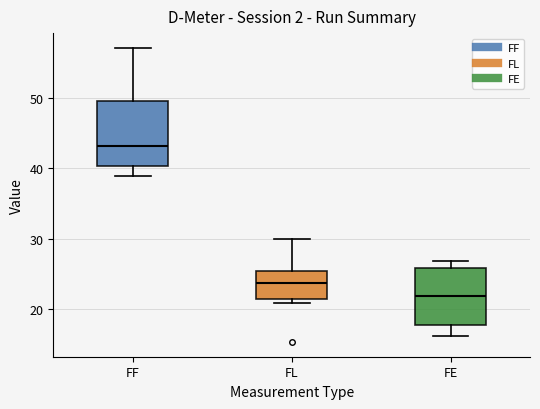

Reading left to right, transcribe this box plot: for each box, give where its median line is, the range the box spans, and where its two whiskers end, as read against the y-axis. The values are not printed on the chart, so give them approximately, as read against the axis.

FF: median 43, box 40 to 50, whiskers 39 to 57
FL: median 24, box 21 to 25, whiskers 21 (just below the box's lower edge) to 30
FE: median 22, box 18 to 26, whiskers 16 to 27